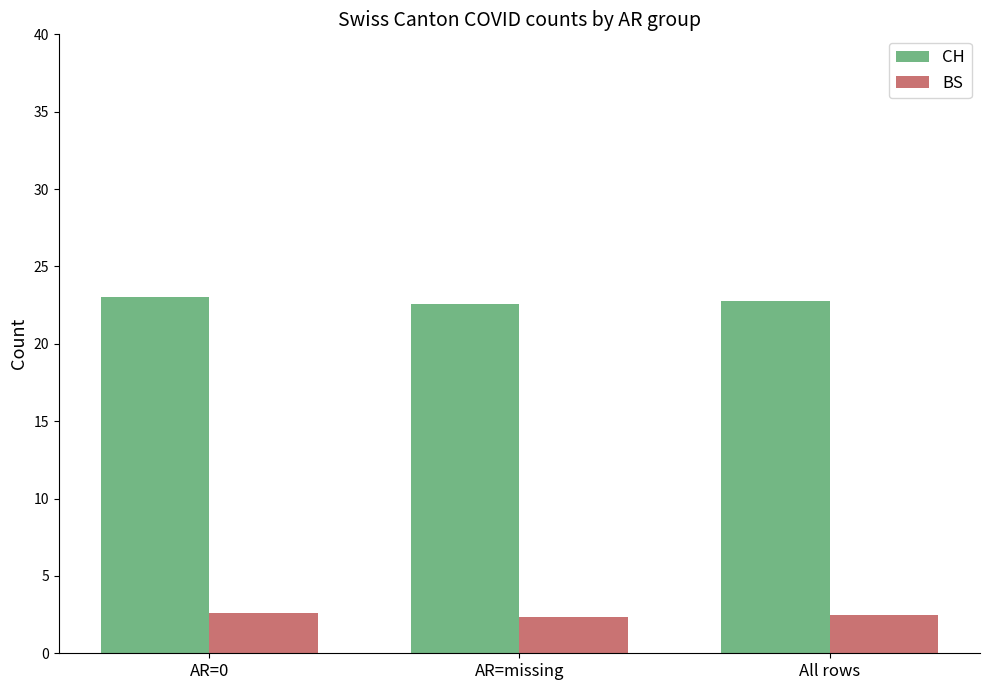

Is the value of CH at All rows greater than the value of BS at AR=missing?

Yes